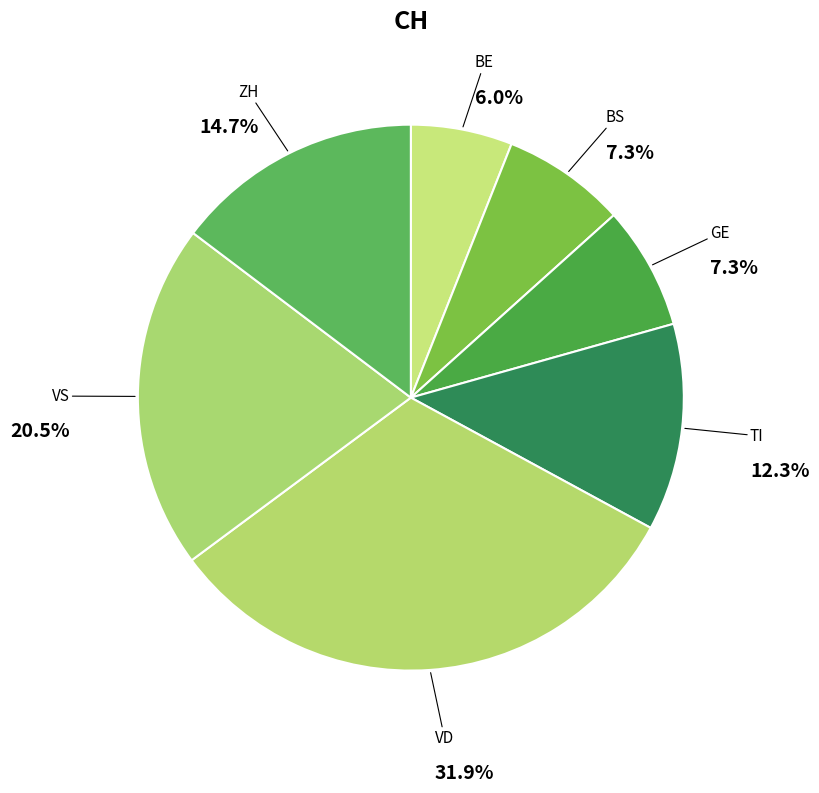

Count the number of slices in the pie.

7